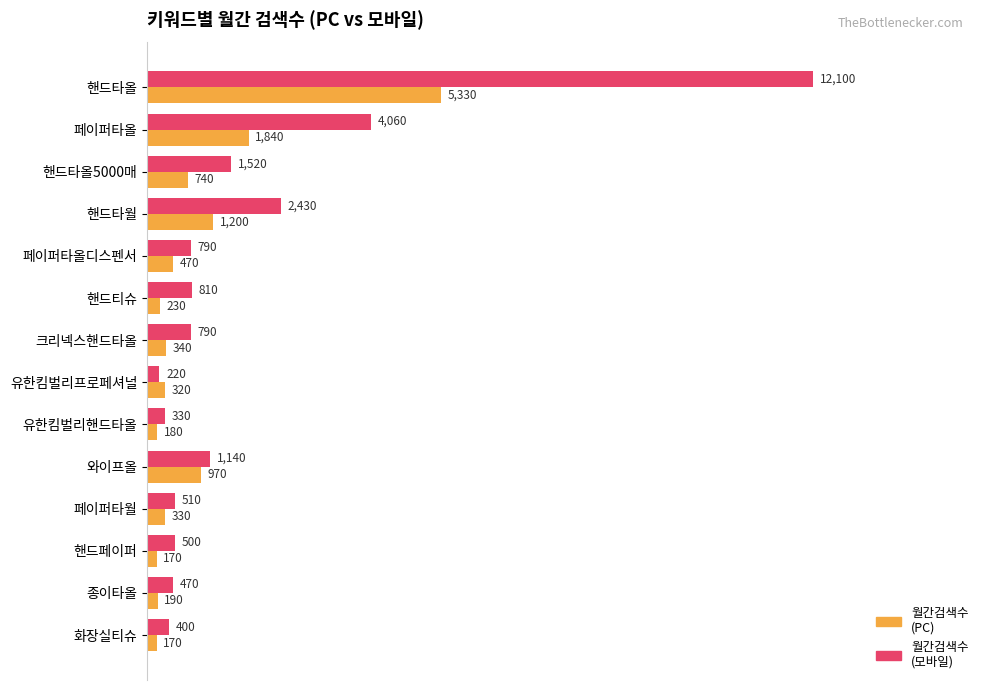

What is the total value across all series at 핸드페이퍼?

670